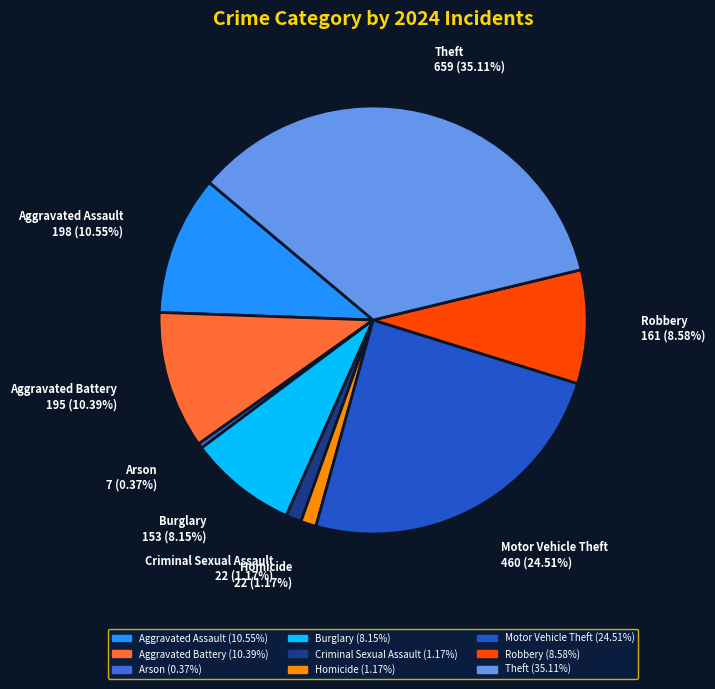

Which slice is the largest?

Theft